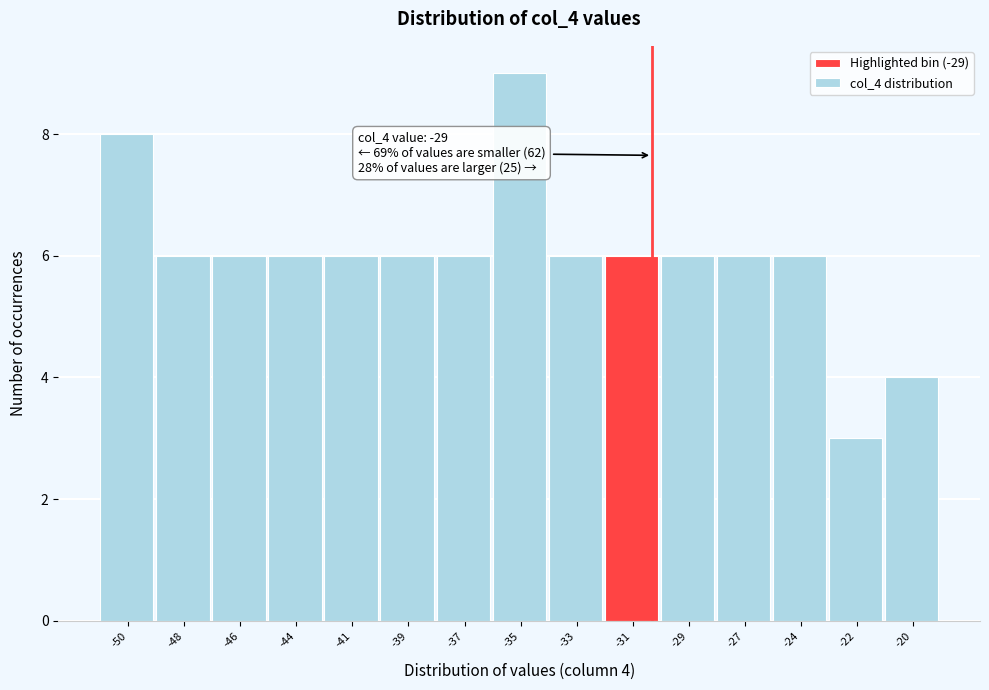

Reading left to right, what are all the values shown in this chart?

8	6	6	6	6	6	6	9	6	6	6	6	6	3	4